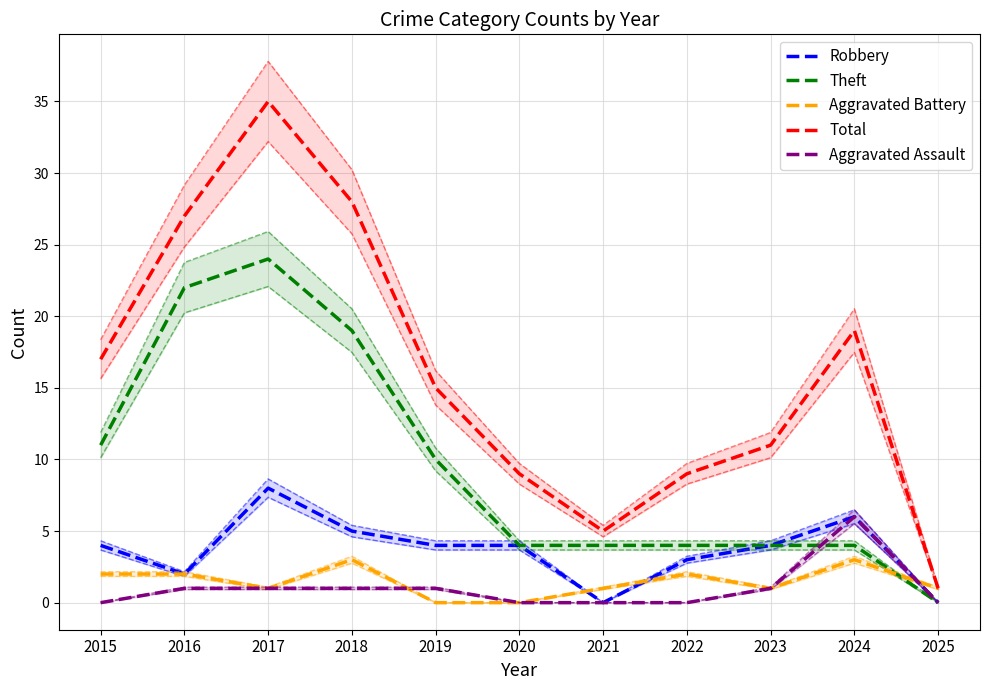

What are all the series names shown in the legend?

Robbery, Theft, Aggravated Battery, Total, Aggravated Assault